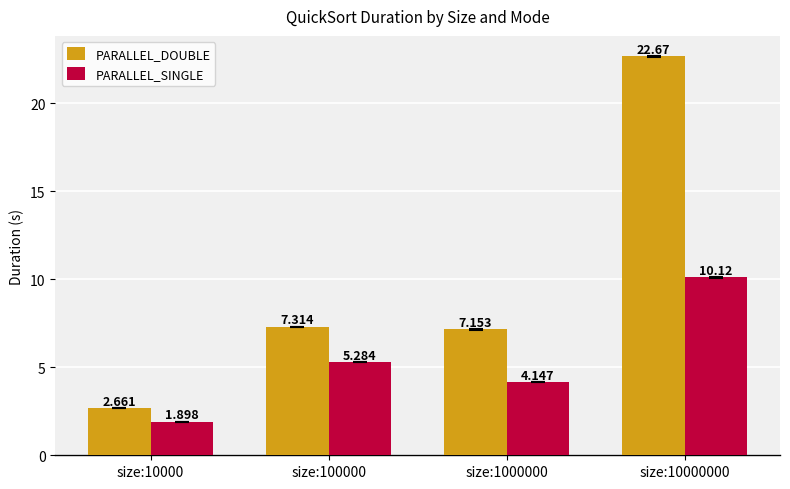

List the labels in order of PARALLEL_DOUBLE value, smallest first.

size:10000, size:1000000, size:100000, size:10000000